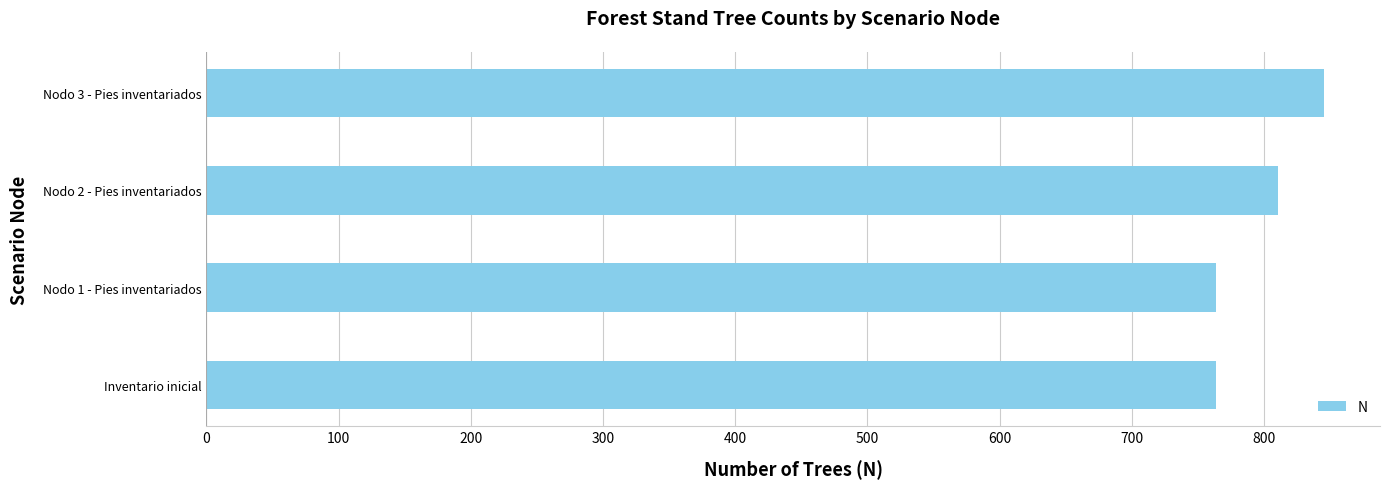

Reading bottom to top, list all the values displayed in this chart.

763.9	763.9	810.9	845.5